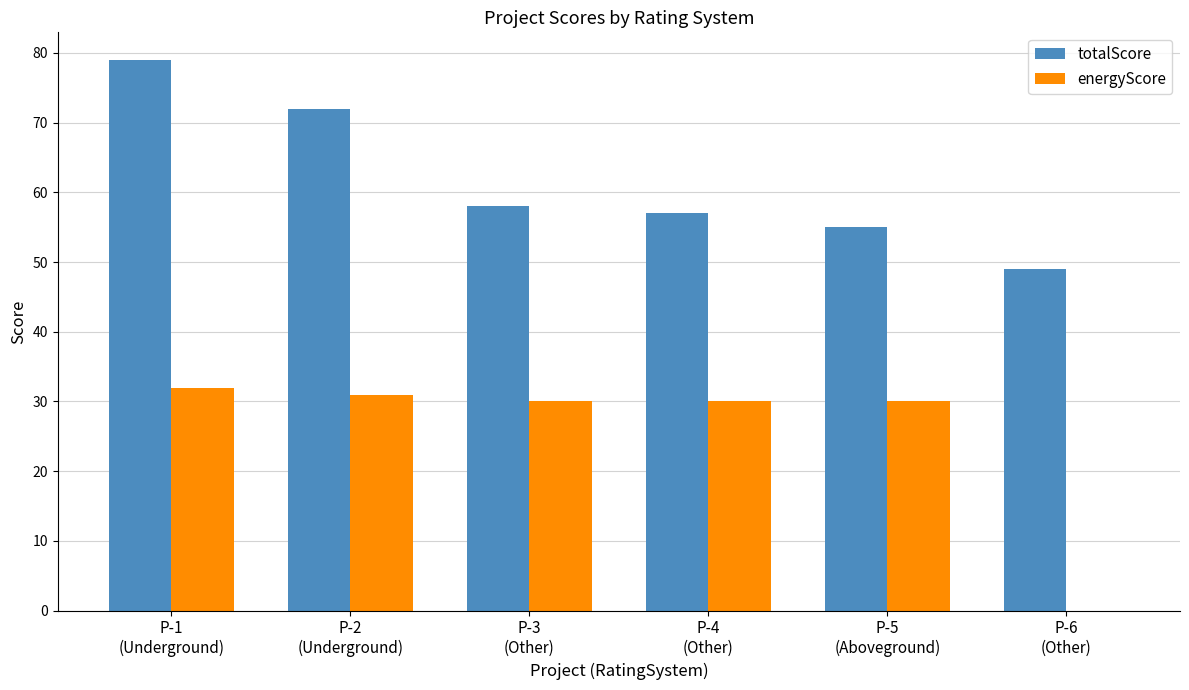

Reading right to left, what are all the values shown in this chart?

totalScore: P-6
(Other)=49	P-5
(Aboveground)=55	P-4
(Other)=57	P-3
(Other)=58	P-2
(Underground)=72	P-1
(Underground)=79
energyScore: P-6
(Other)=0	P-5
(Aboveground)=30	P-4
(Other)=30	P-3
(Other)=30	P-2
(Underground)=31	P-1
(Underground)=32